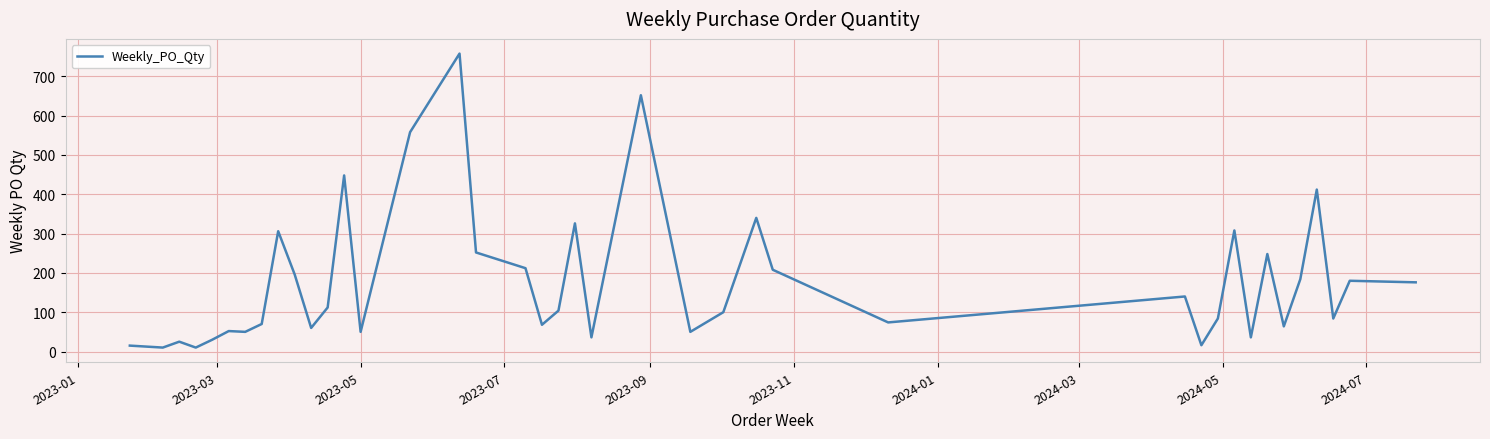

What is the difference between the maximum and minimum values?

748